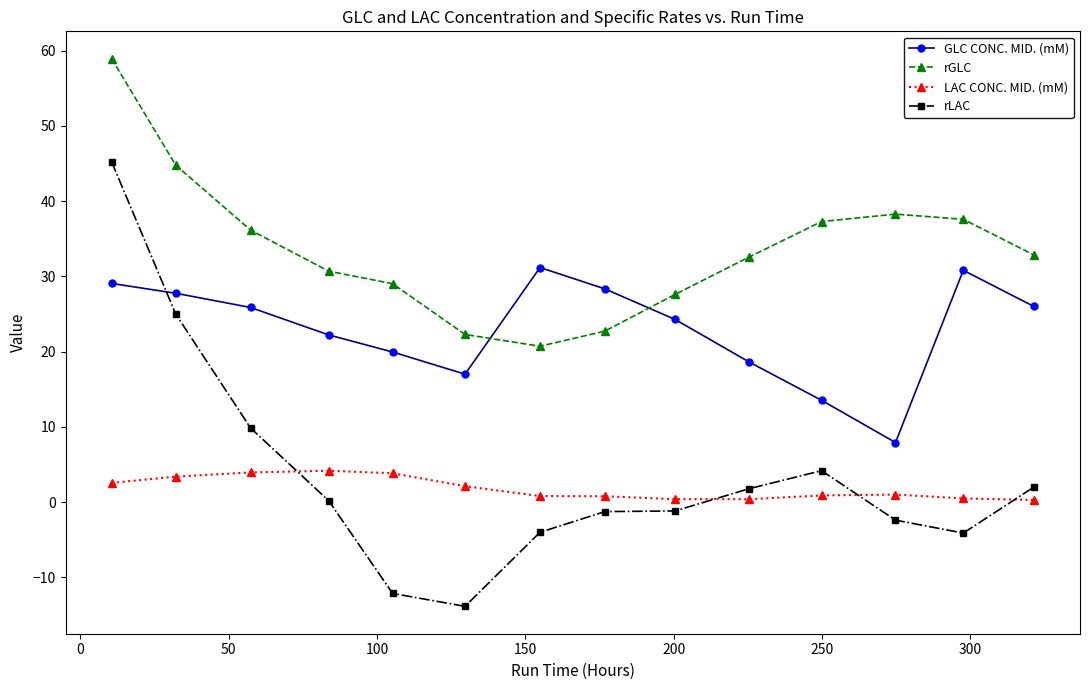

After their last crossing, which series has the higher values: GLC CONC. MID. (mM) or rGLC?

rGLC